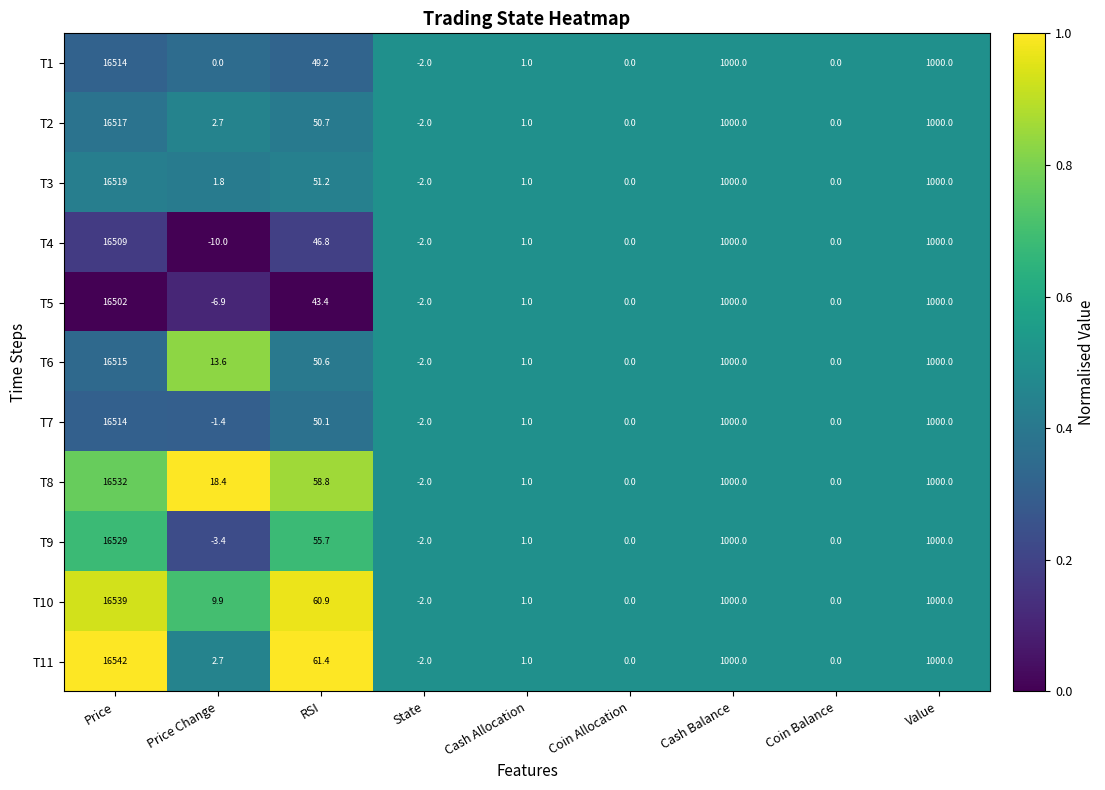

The value of T11 at Coin Balance is -11049.4. True or false?

False